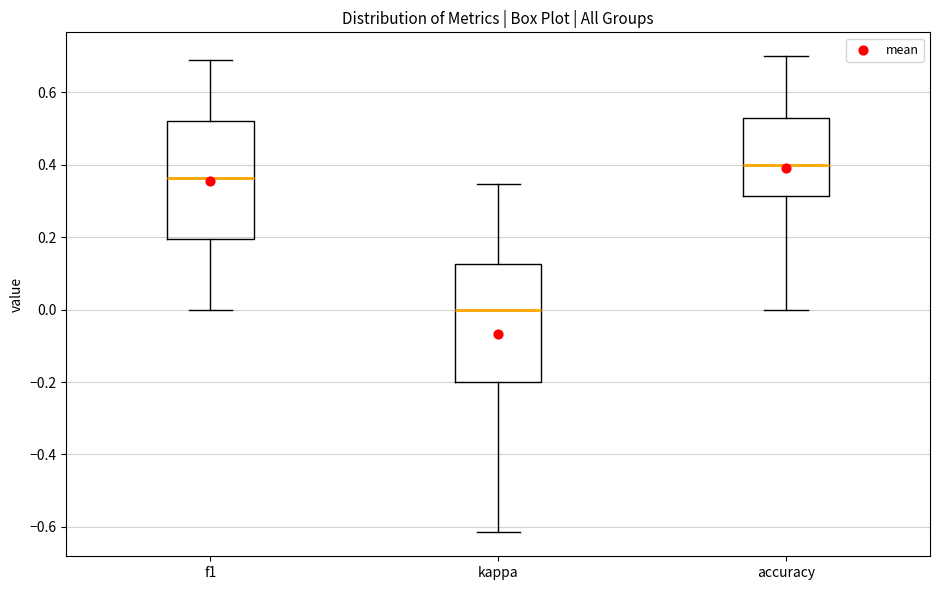

Which box's median line is the highest?

accuracy